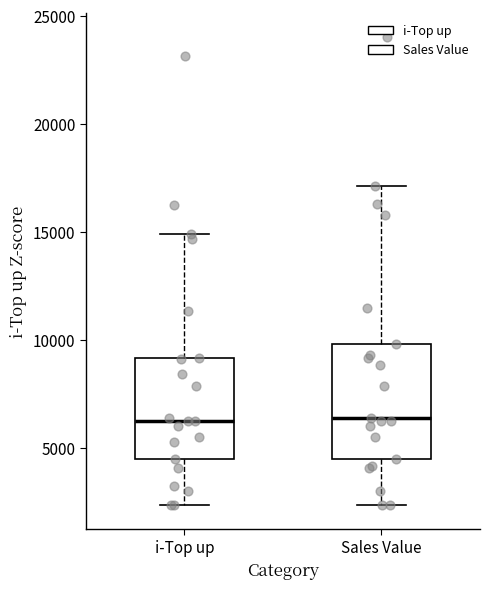

Which box is the tallest, from its lower edge to its upper edge?

Sales Value